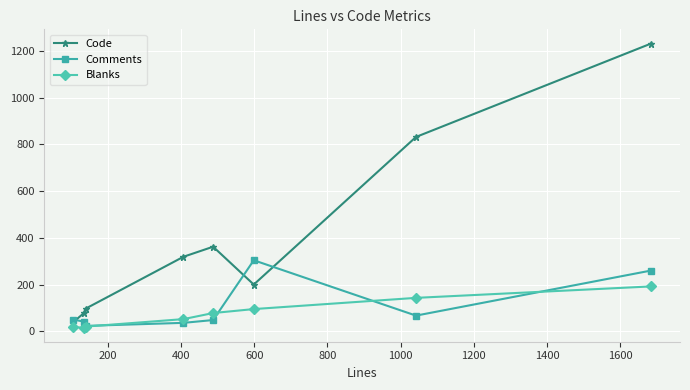

What is the lowest value of the Code series?

39